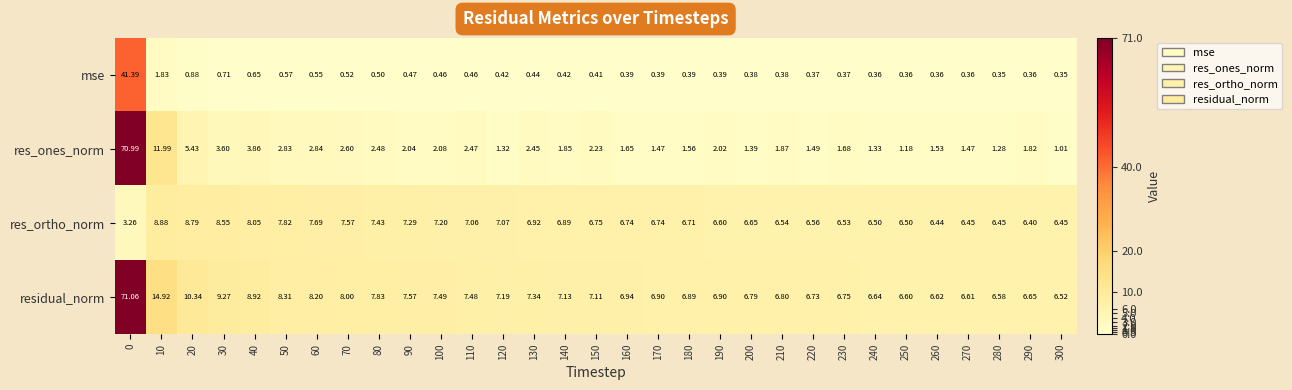

Rank the series at 170 from highest to lowest value.

residual_norm, res_ortho_norm, res_ones_norm, mse